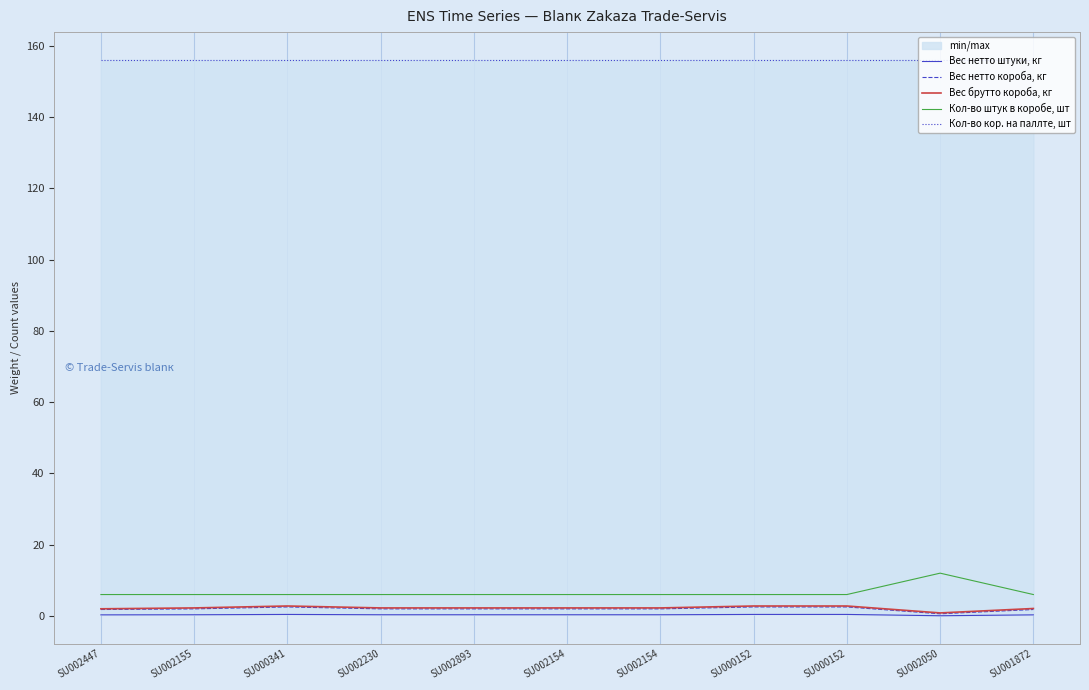

What value does the Вес нетто короба, кг series have at SU000152?

2.5